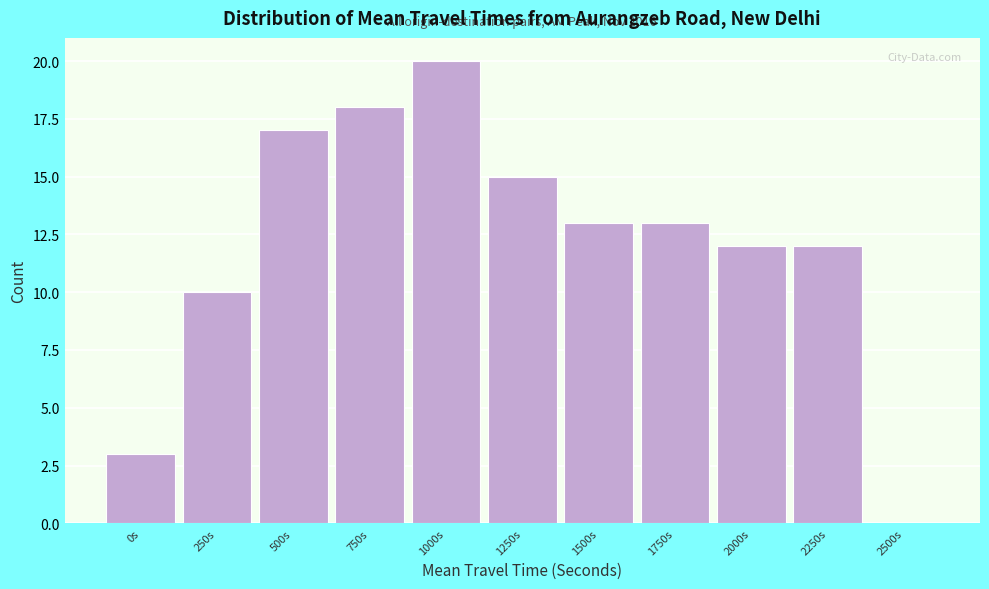

Reading left to right, transcribe all the data shown in this chart.

0s=3	250s=10	500s=17	750s=18	1000s=20	1250s=15	1500s=13	1750s=13	2000s=12	2250s=12	2500s=0